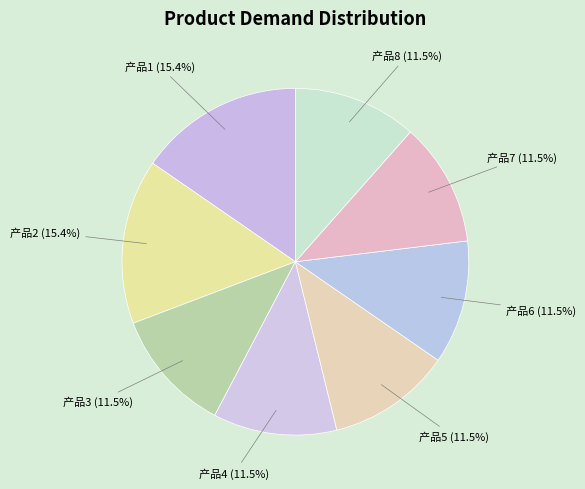

Is 产品2 the majority of the pie?

No